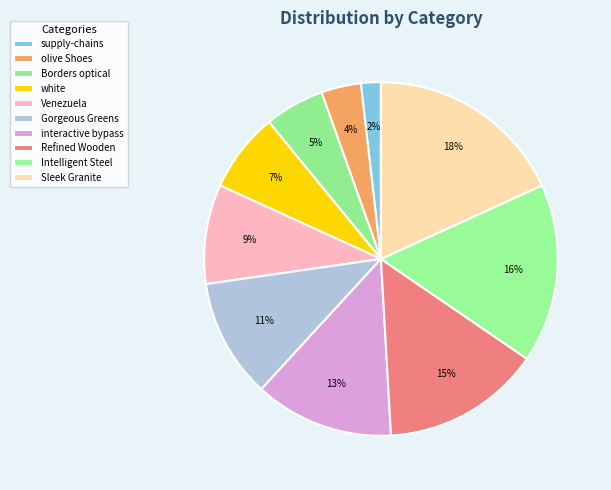

To the nearest percent, what is the average slice percentage?

10%